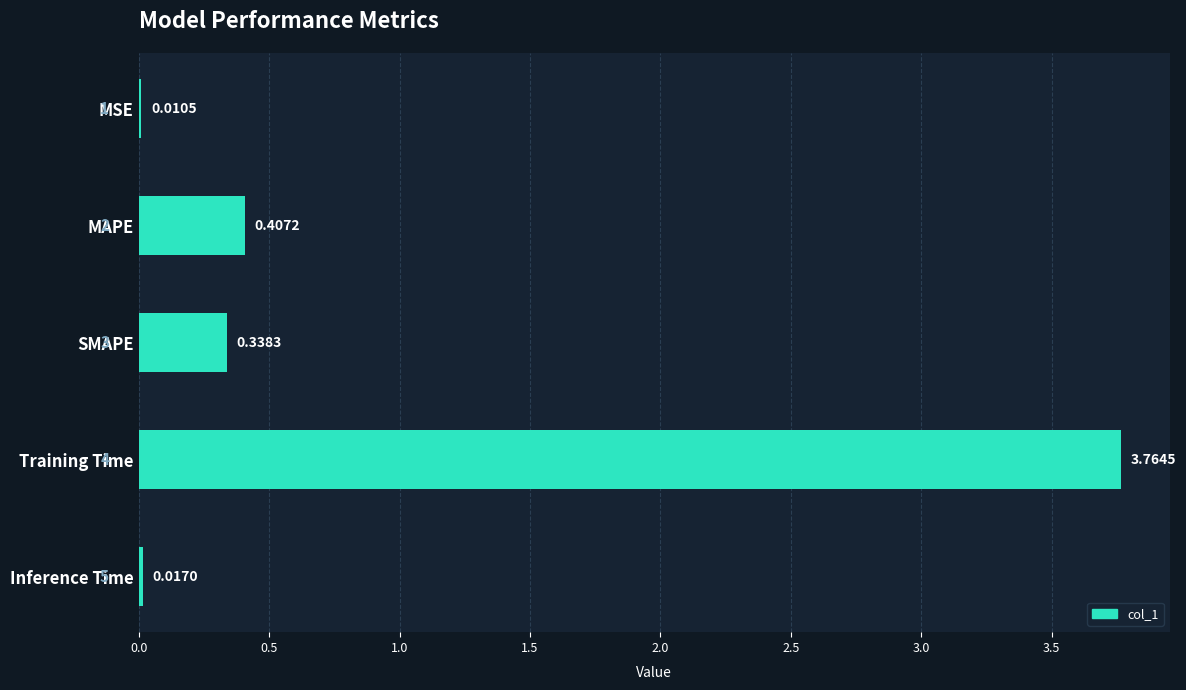

Which category has the highest value across all series?

Training Time